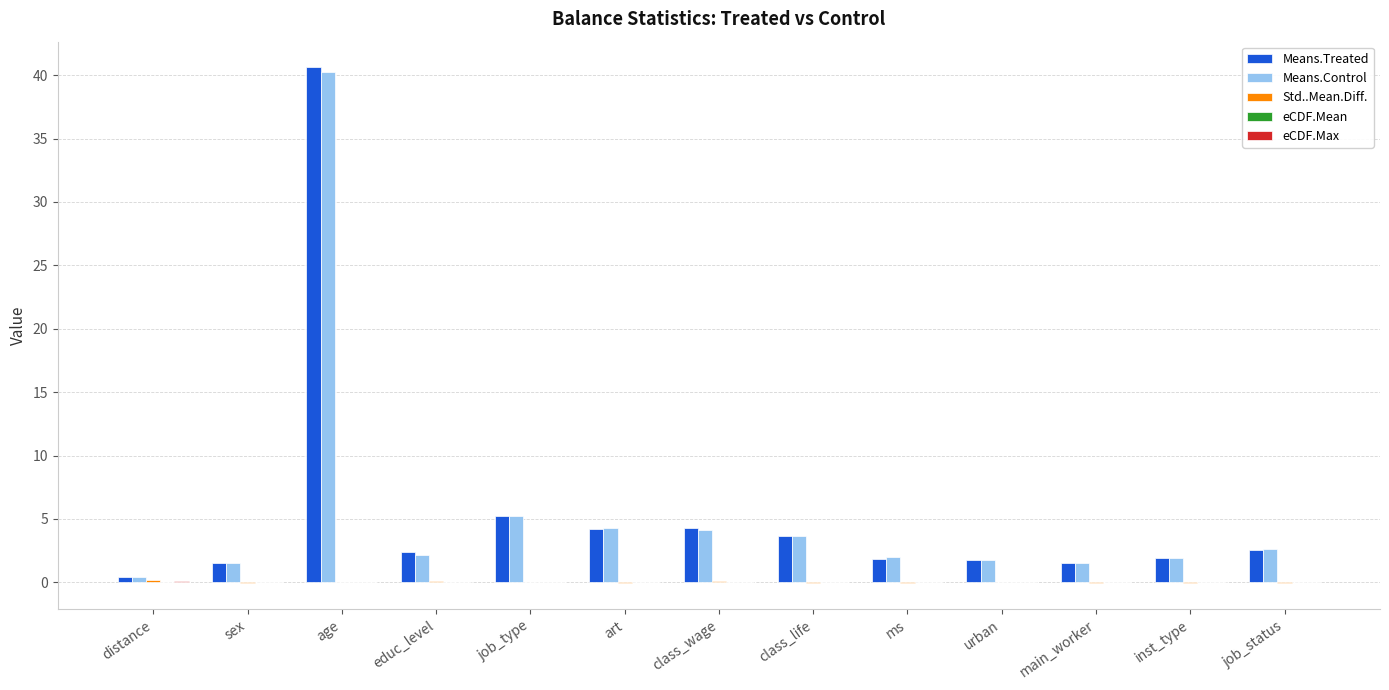

At which category is the sum across all series the highest?

age